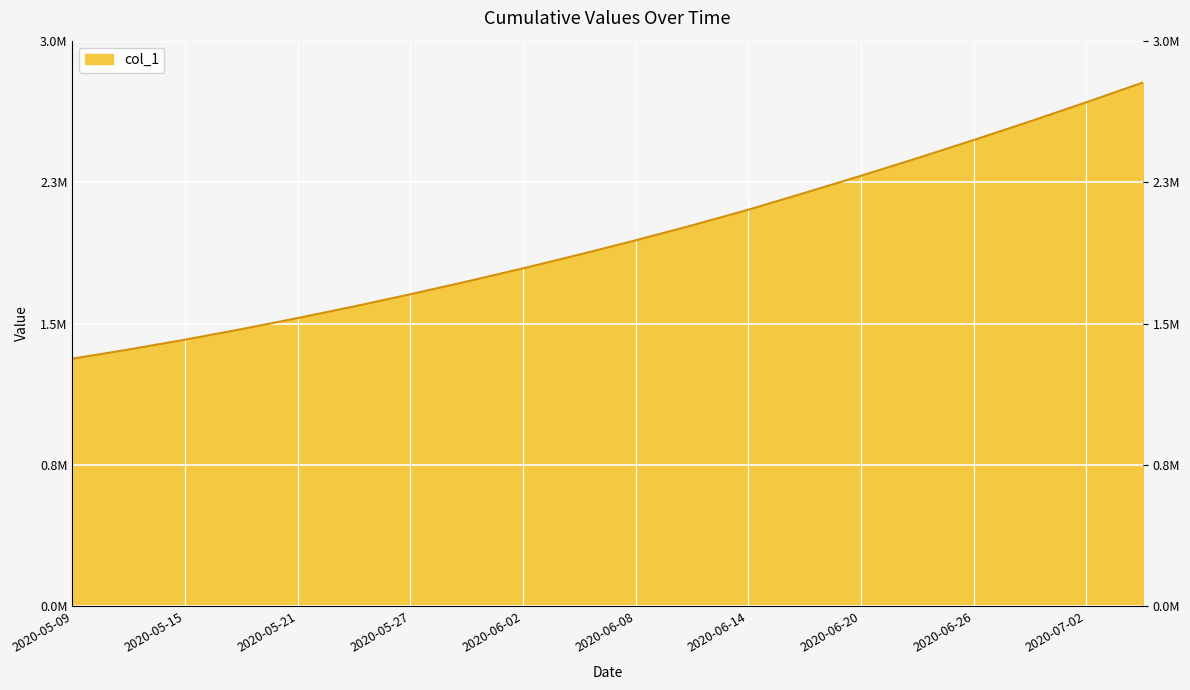

How many lines are shown in the chart?

1